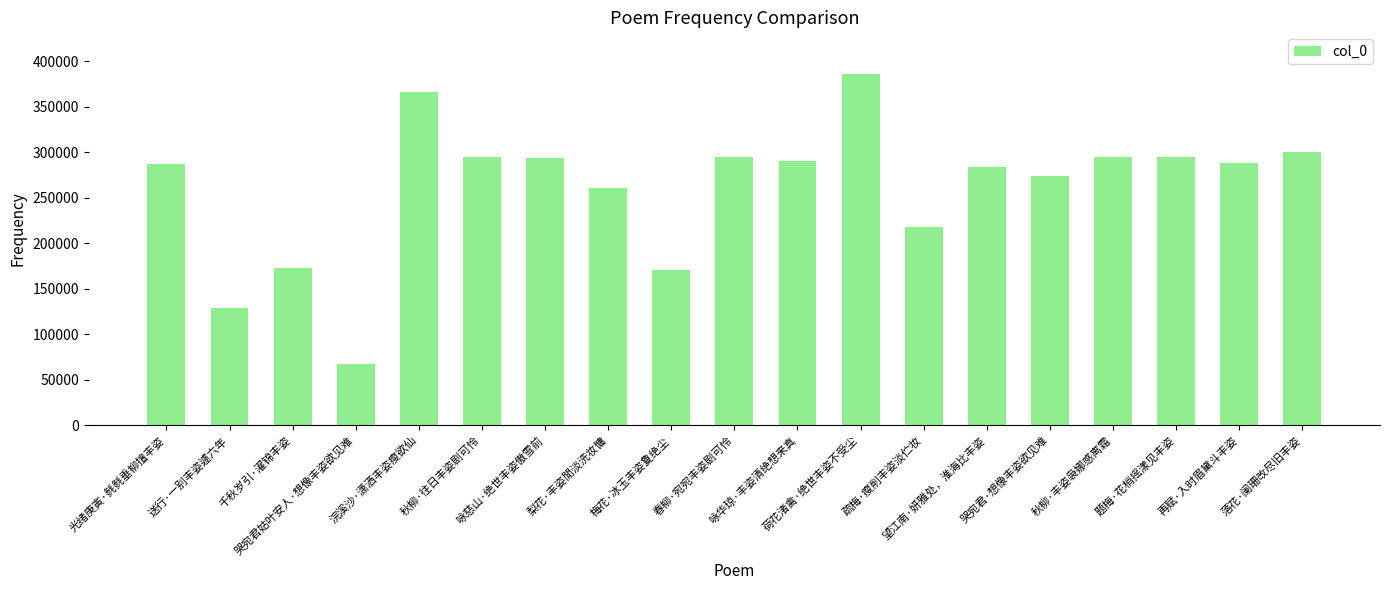

What value does the data have at 秋柳·往日丰姿剧可怜, to the nearest 100?

294600